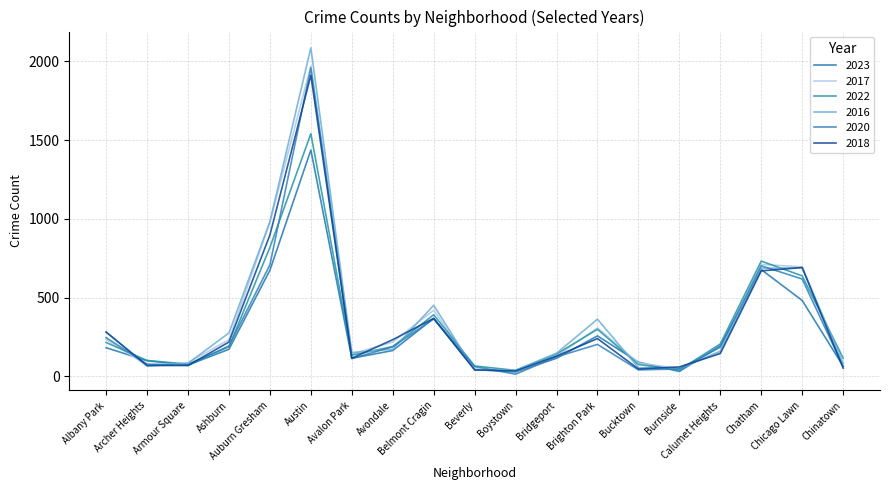

True or false: 2023 has a value of 176 at Avalon Park.

False